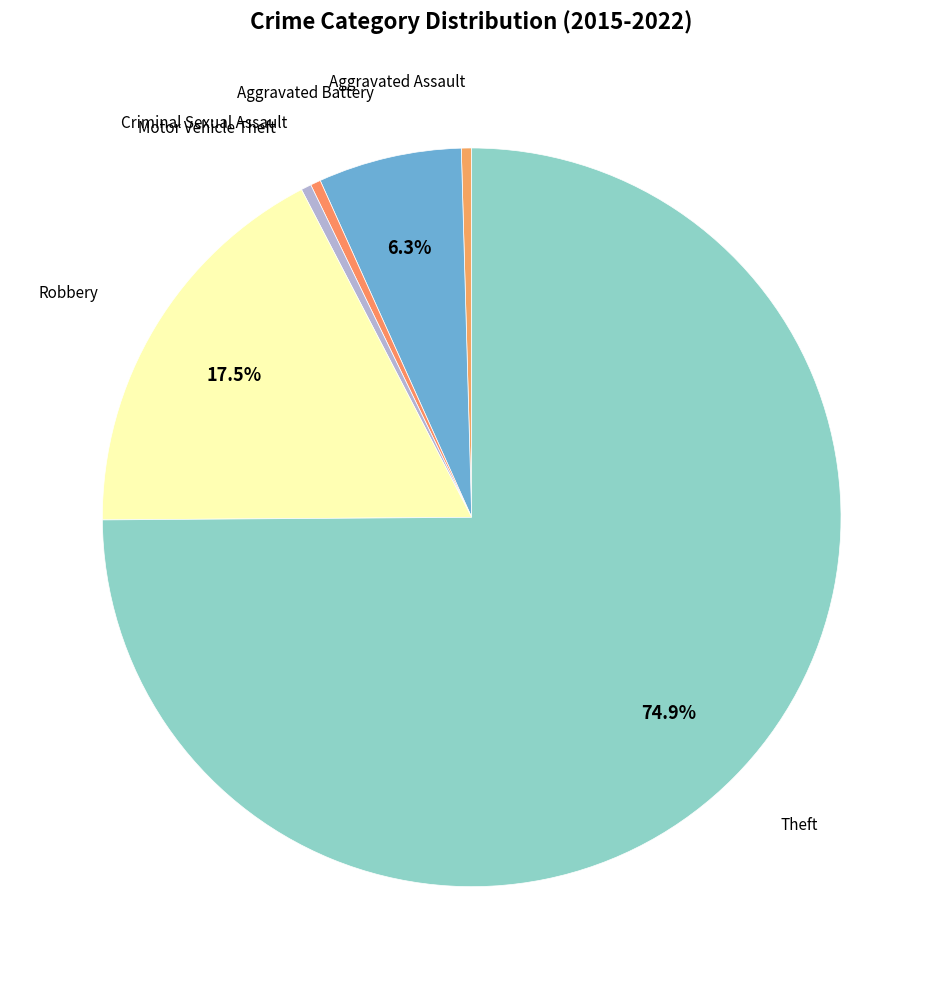

How many slices are in this pie chart?

6